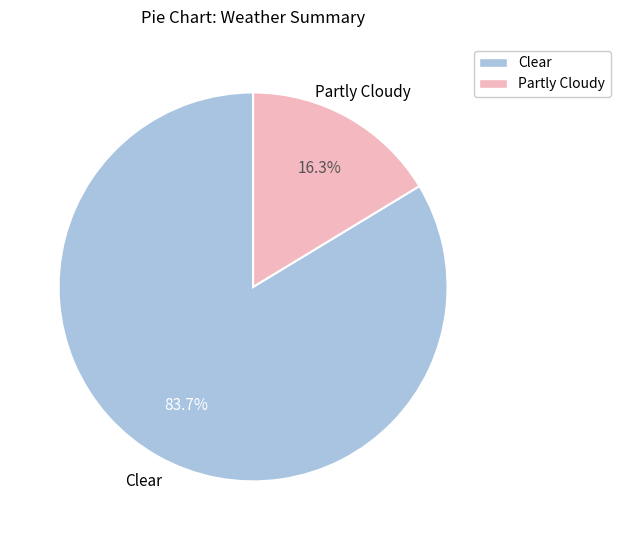

What is the ratio of the value at Partly Cloudy to the value at Clear?

0.2